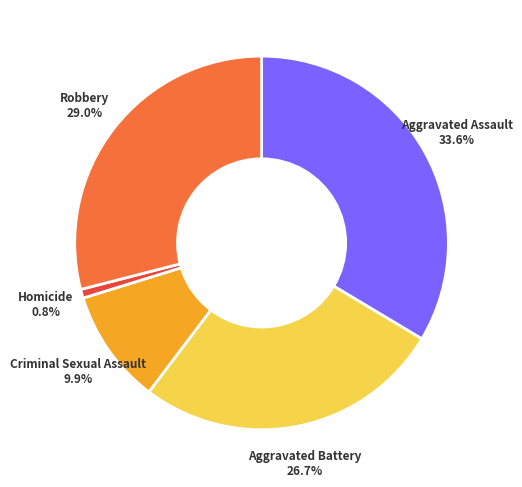

Does Aggravated Battery account for over 50% of the chart?

No